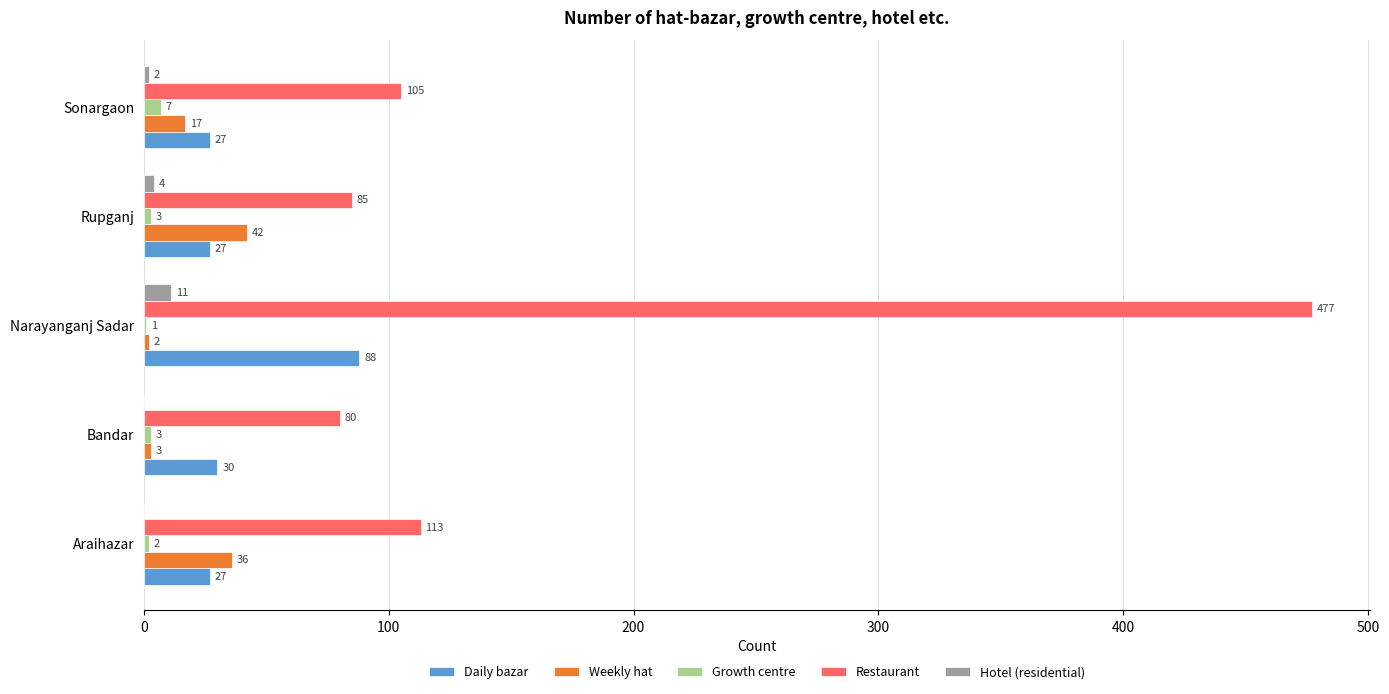

How many categories are shown in the chart?

5